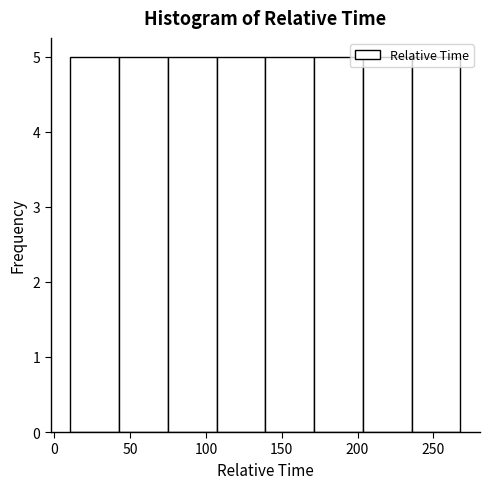

Reading left to right, list every bar in this chart as the range it spans on the x-axis followed by its height. Neither the bar edges nor the heights are printed on the chart, so give them approximately, as read against the axes.

10 to 45: 5
45 to 75: 5
75 to 105: 5
105 to 140: 5
140 to 170: 5
170 to 205: 5
205 to 235: 5
235 to 270: 5